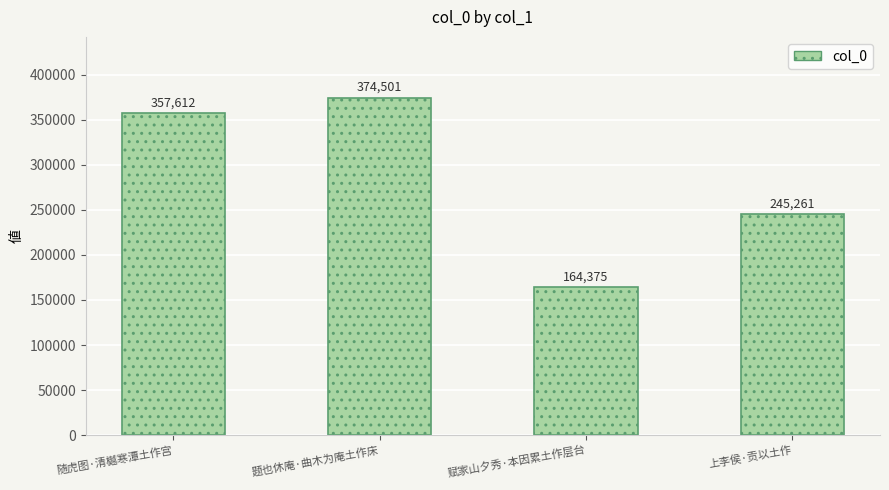

Is it true that the value at 赋家山夕秀·本因累土作层台 is 67380?

False